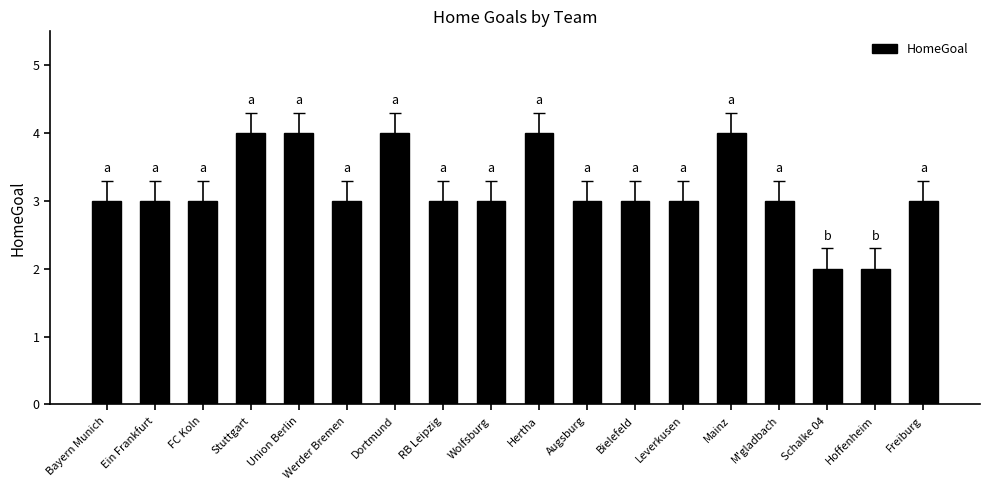

What is the difference between the second highest and second lowest values?

2